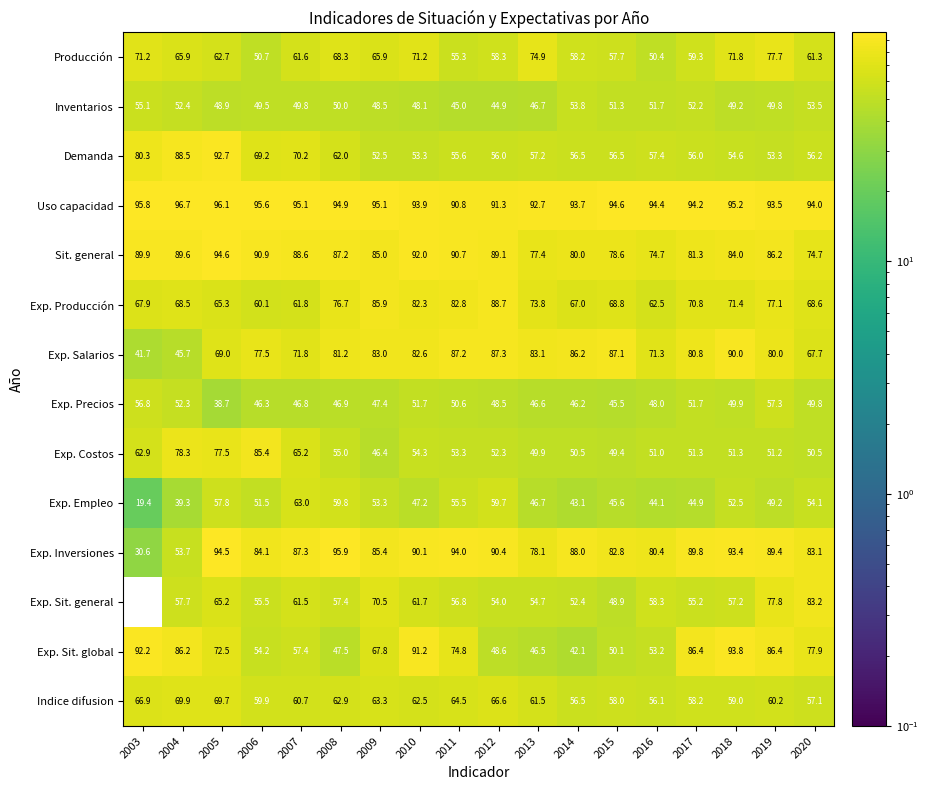

At 2016, list the series in order from largest to smallest.

Uso capacidad, Exp. Inversiones, Sit. general, Exp. Salarios, Exp. Producción, Exp. Sit. general, Demanda, Indice difusion, Exp. Sit. global, Inventarios, Exp. Costos, Producción, Exp. Precios, Exp. Empleo